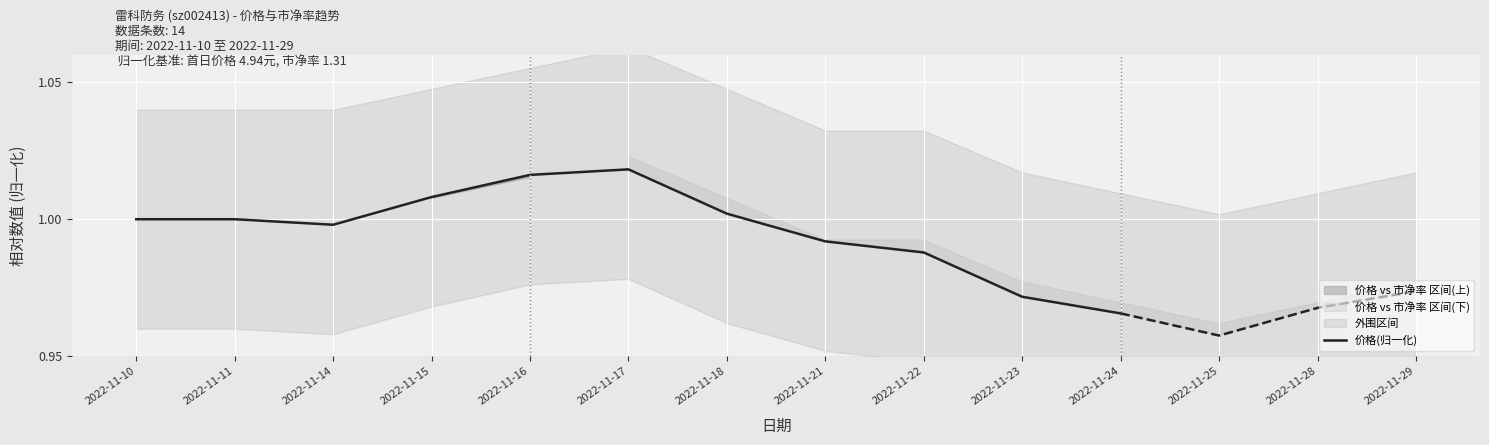

The 价格(归一化) series shows 1.0 at 2022-11-10. True or false?

True